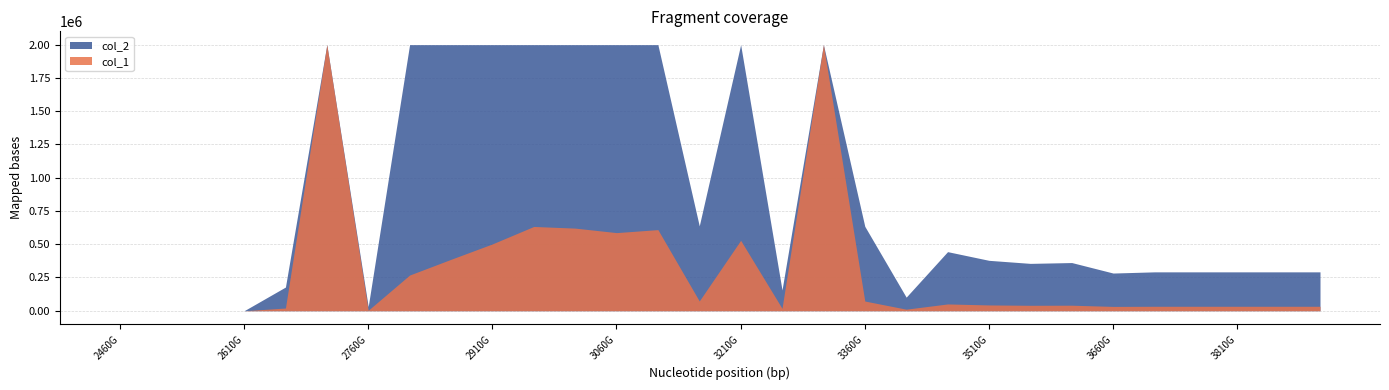

What is the difference between the second highest and second lowest values in the col_2 series?

2000000.0